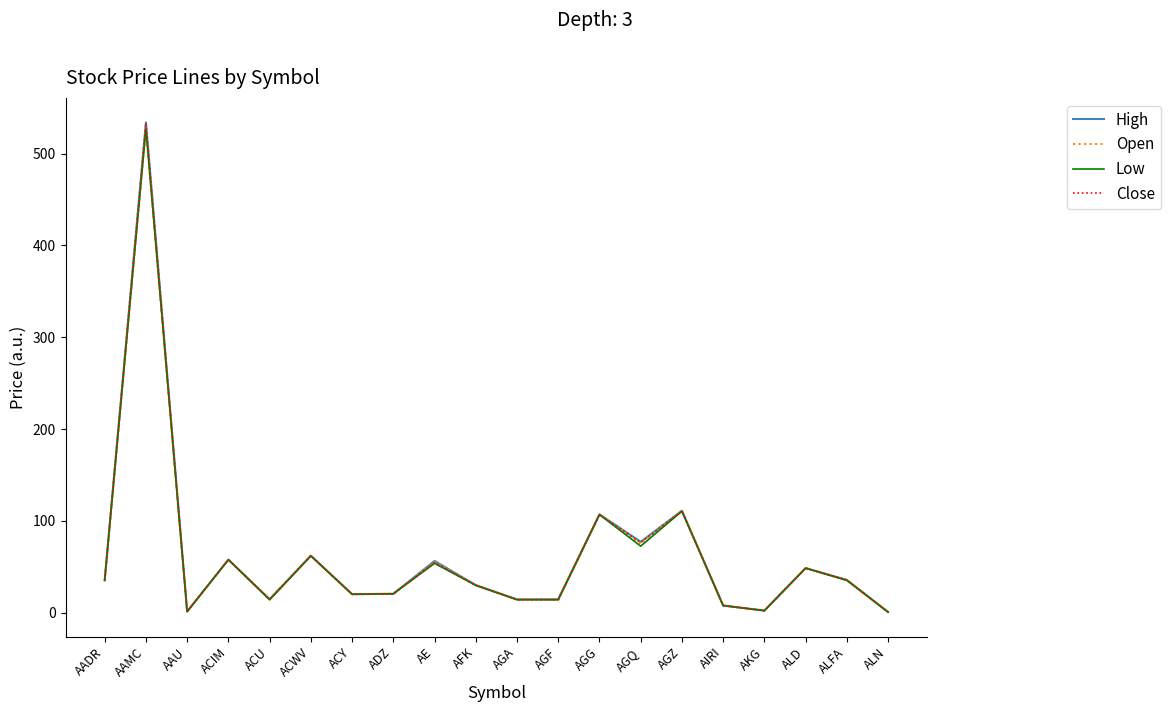

At which category does Close reach its first local valley?

AAU